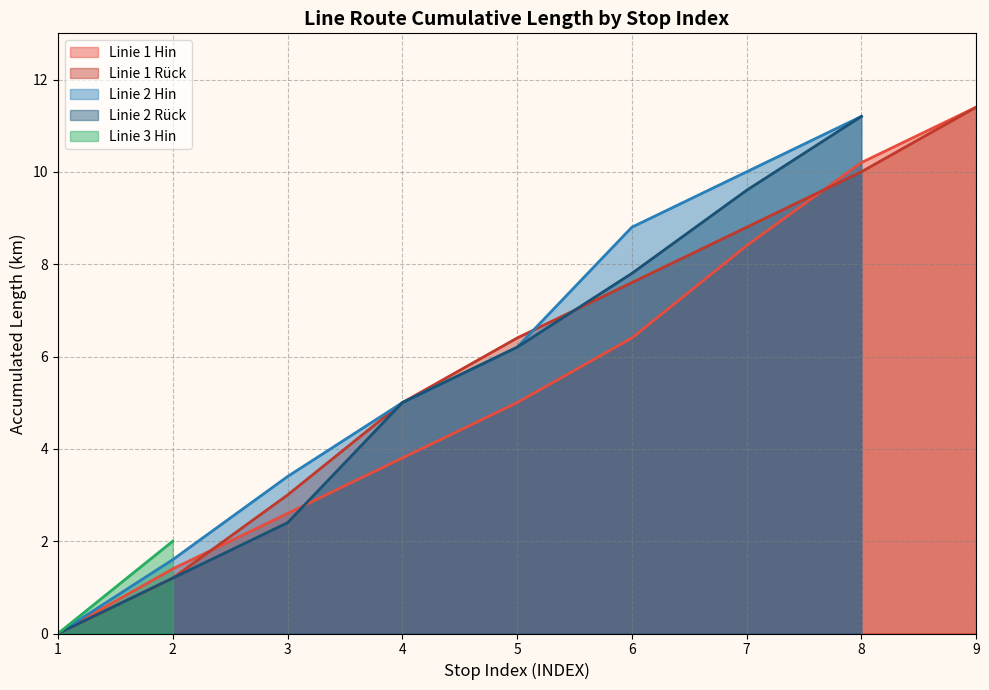

What is the value of the Rückrichtung (ACCUMLENGTH) point at the 5th from the left?

6.4